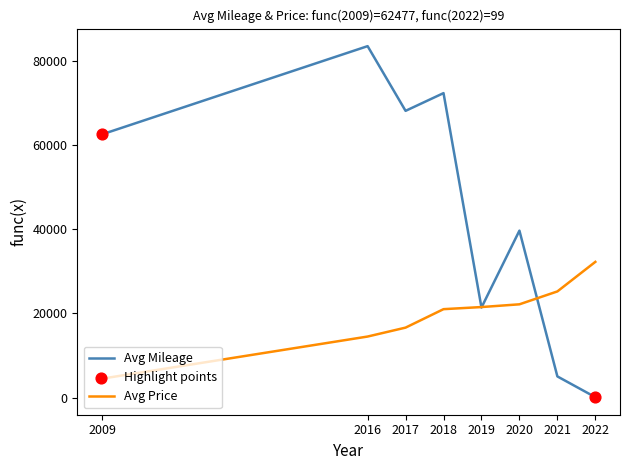

What is the spread (max minus min) of values at 2016?

68930